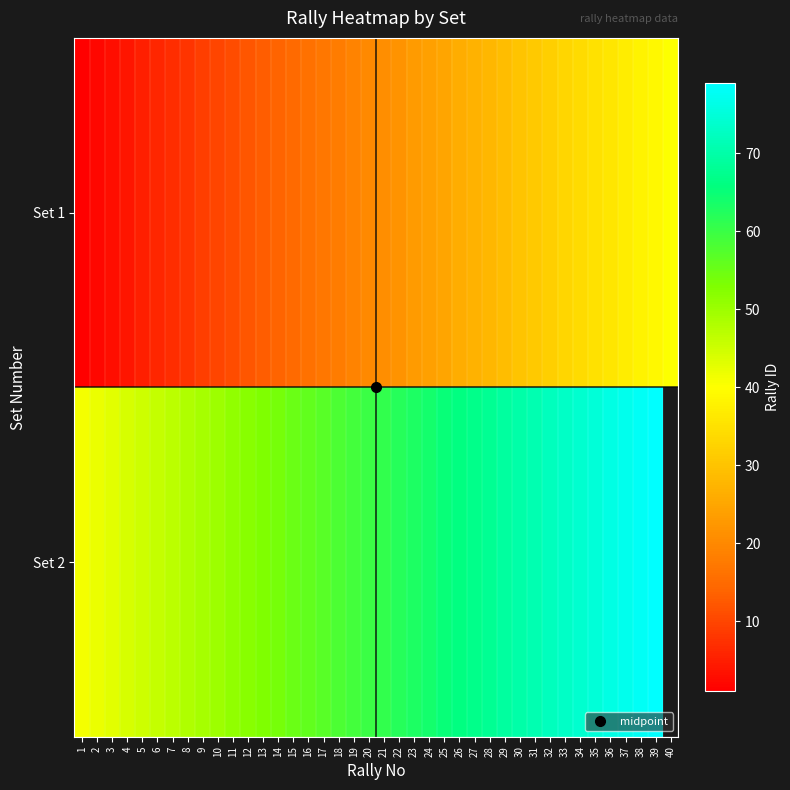

The Set 1 series shows 17.0 at 17. True or false?

True